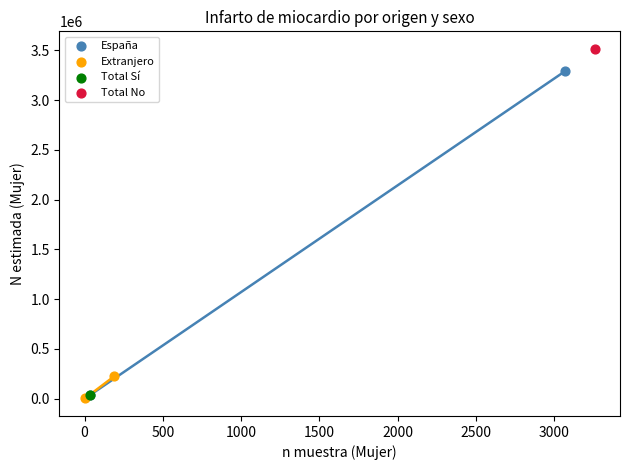

What are all the series names shown in the legend?

España, Extranjero, Total Sí, Total No